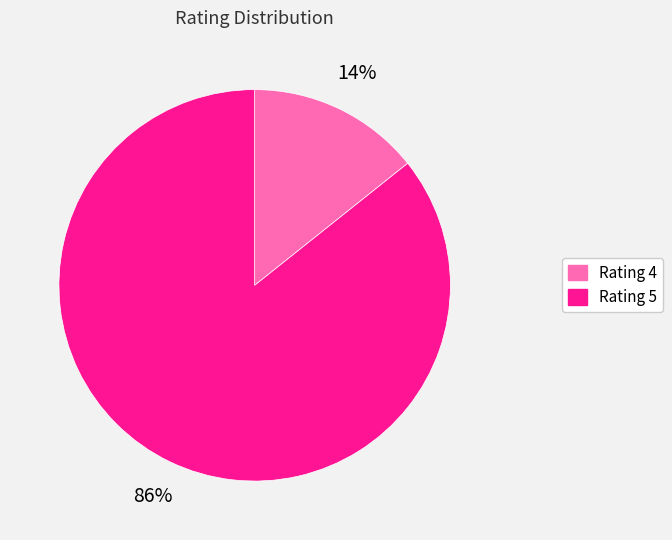

Between Rating 4 and Rating 5, which is larger?

Rating 5